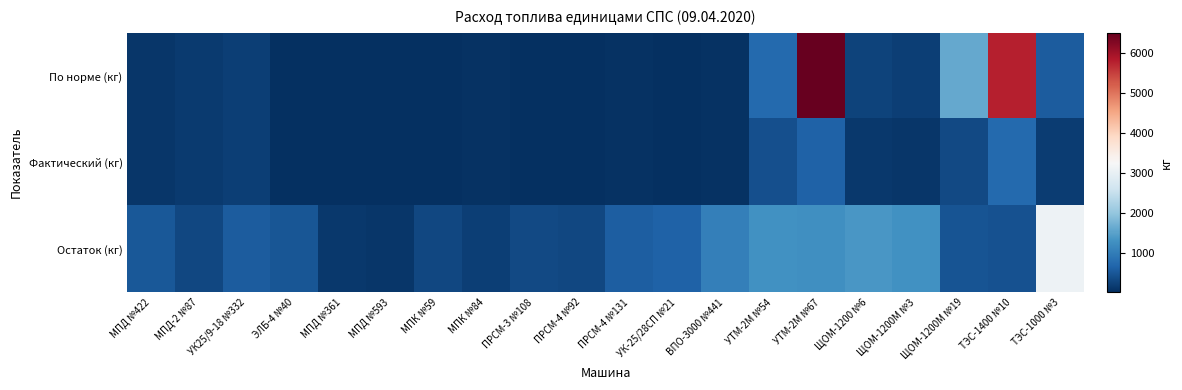

Which category has the highest value across all series?

УТМ-2М №67